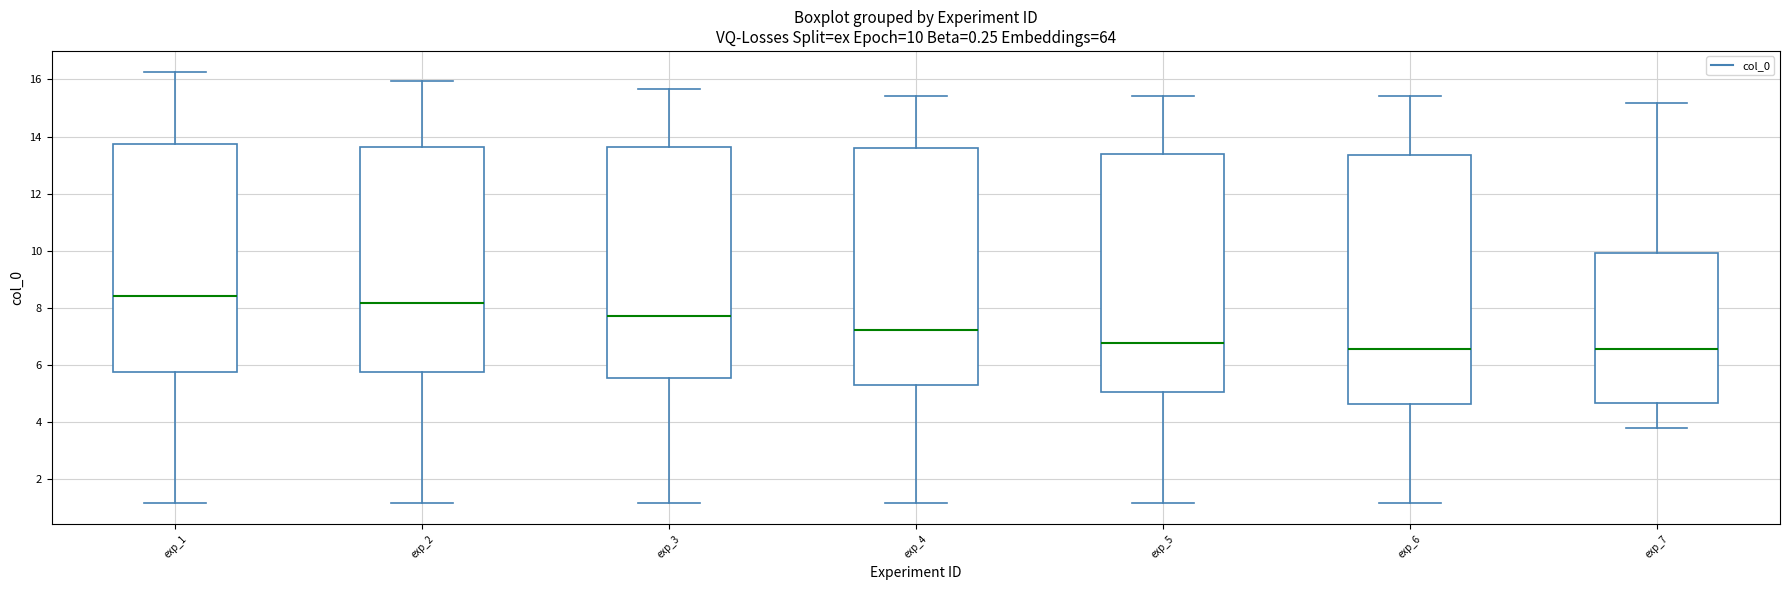

Which box is the tallest, from its lower edge to its upper edge?

exp_6